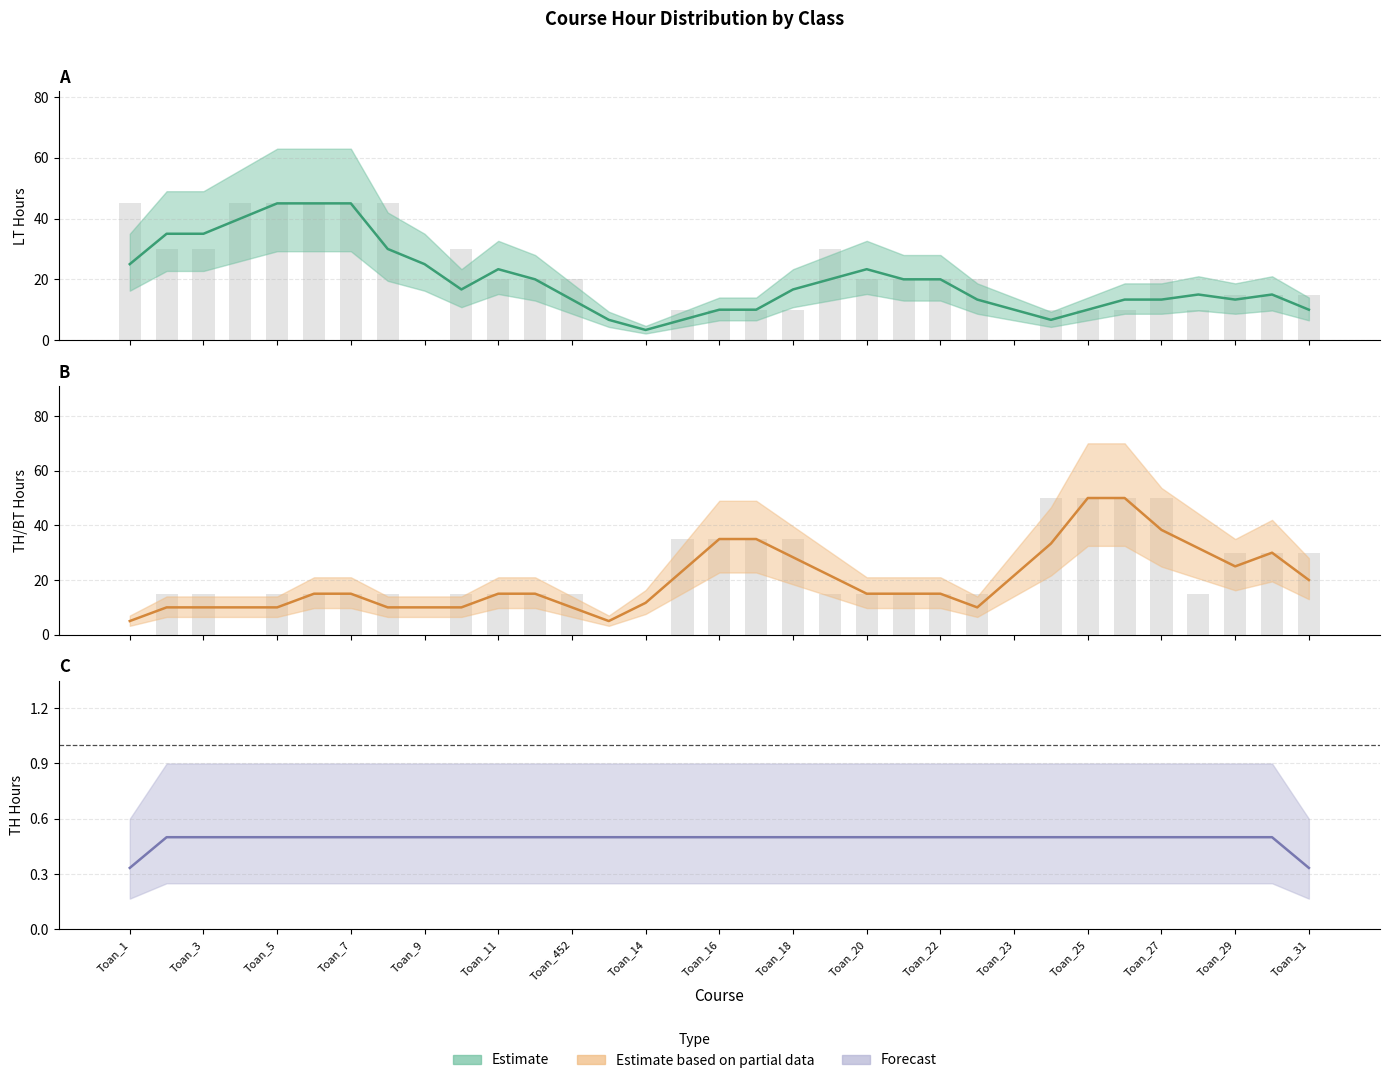

Which series has the largest total across all categories?

LT